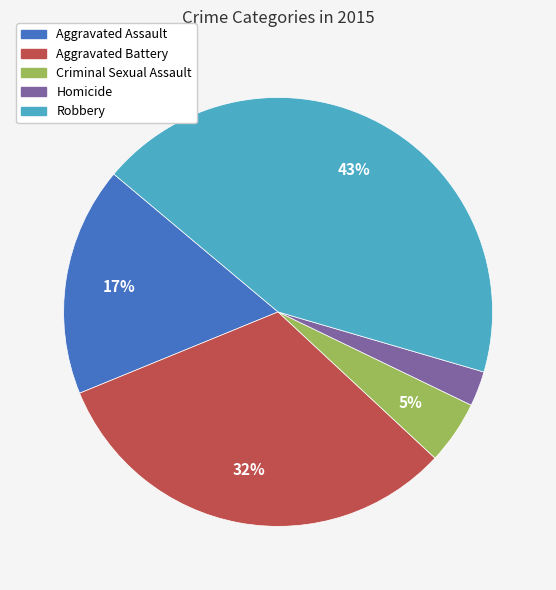

What percentage is the Criminal Sexual Assault slice, to the nearest percent?

5%